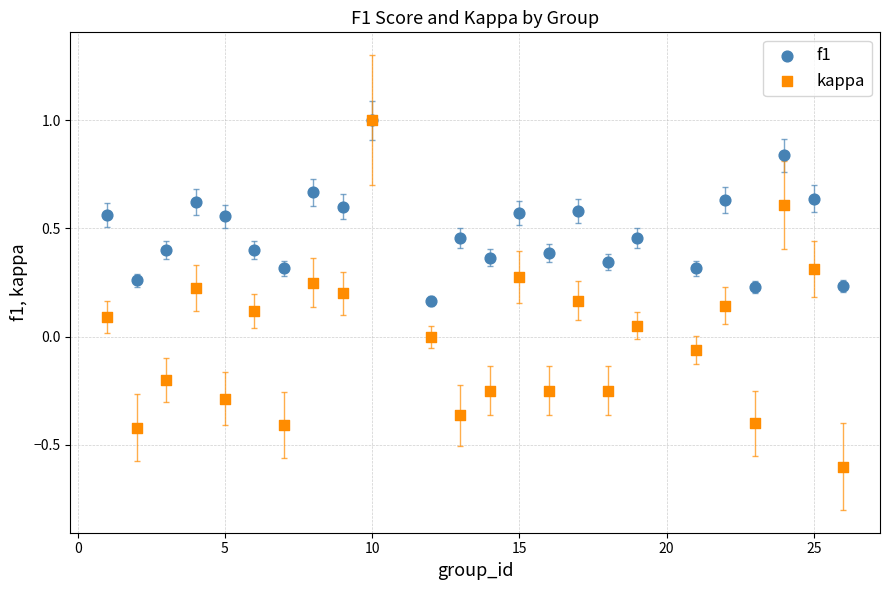

Which series contains the lowest Y value?

kappa